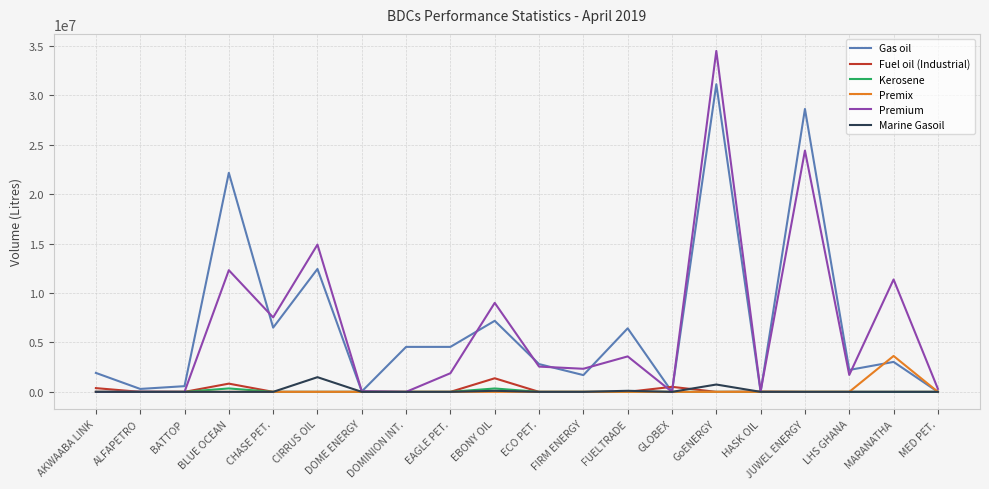

Is this an area chart (filled region under the line)?

No